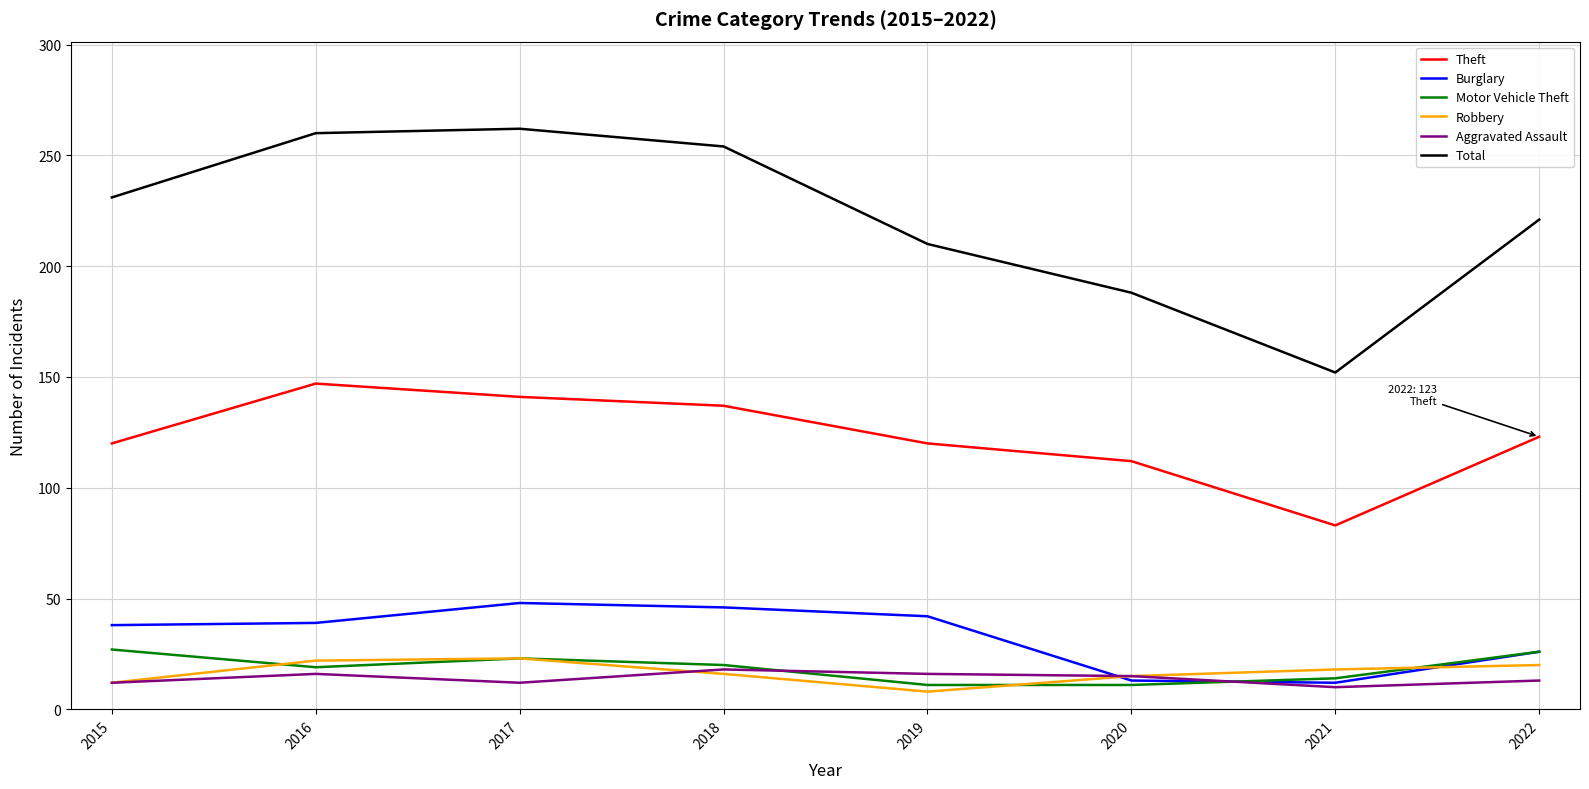

What is the difference between the Aggravated Assault values at 2015 and 2020?

3